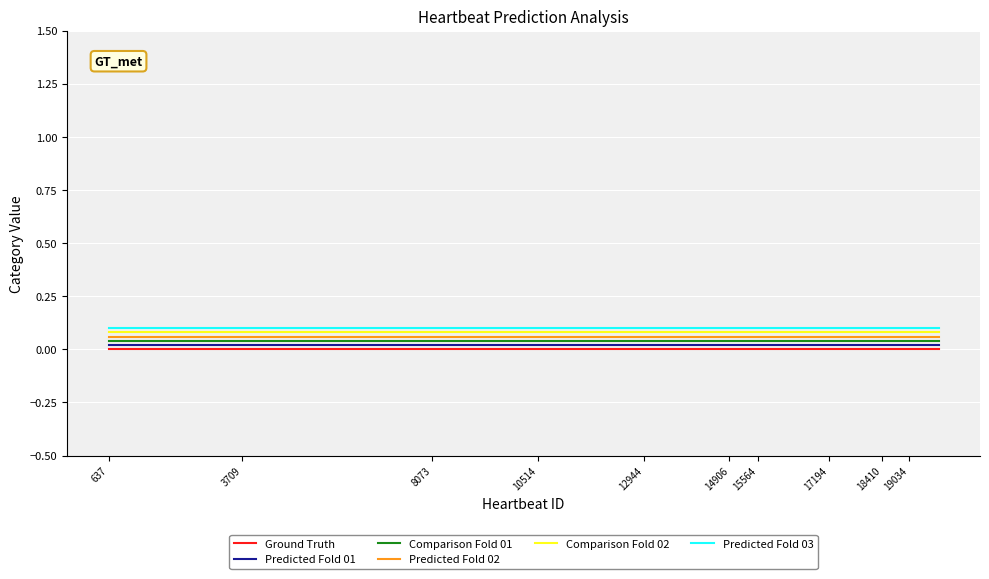

True or false: Predicted Fold 01 and Comparison Fold 02 intersect in this chart.

False